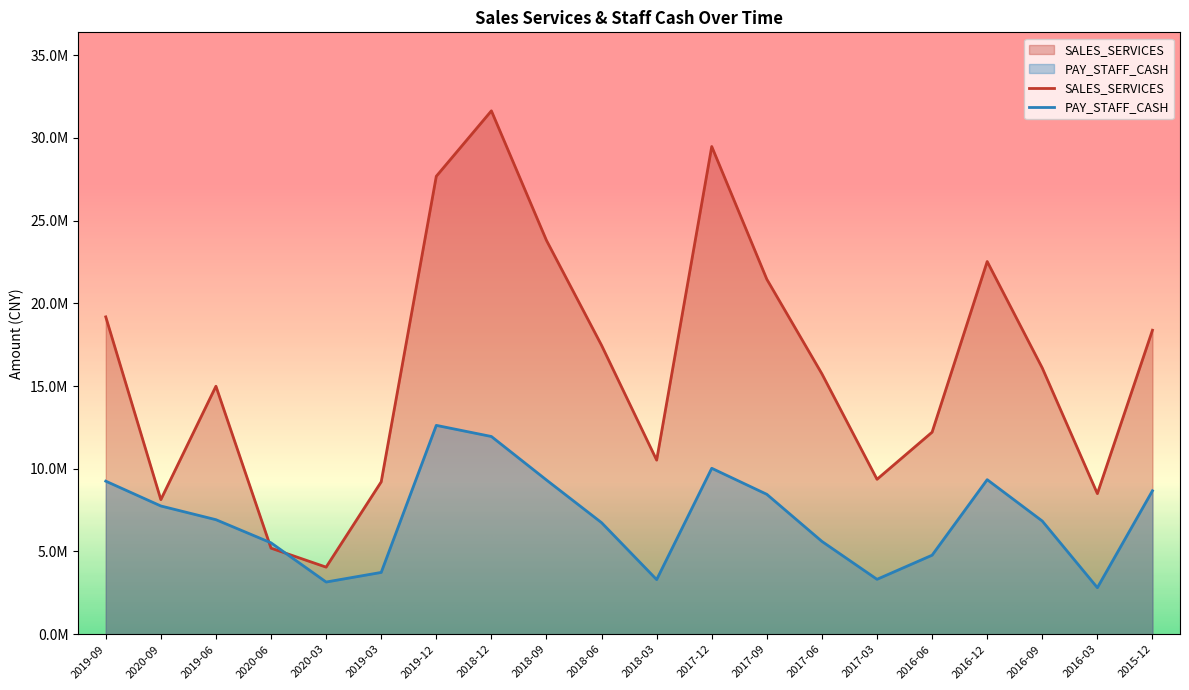

Which label corresponds to the largest value in the chart?

2018-12